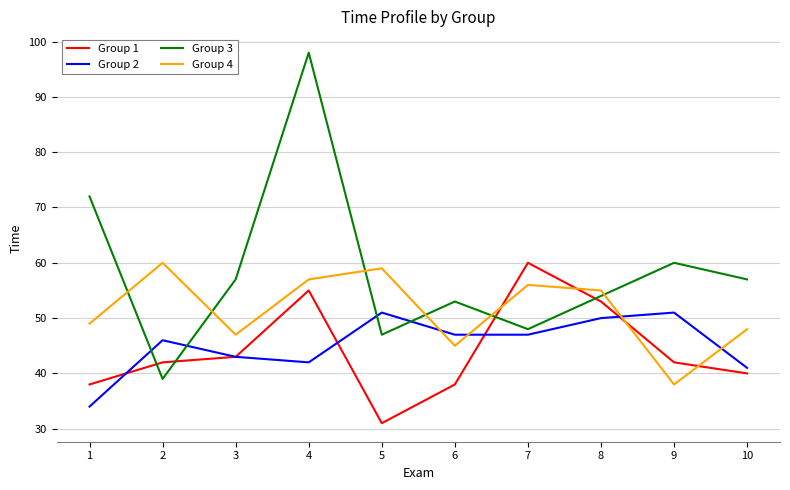

The Group 2 series shows 41 at 10. True or false?

True